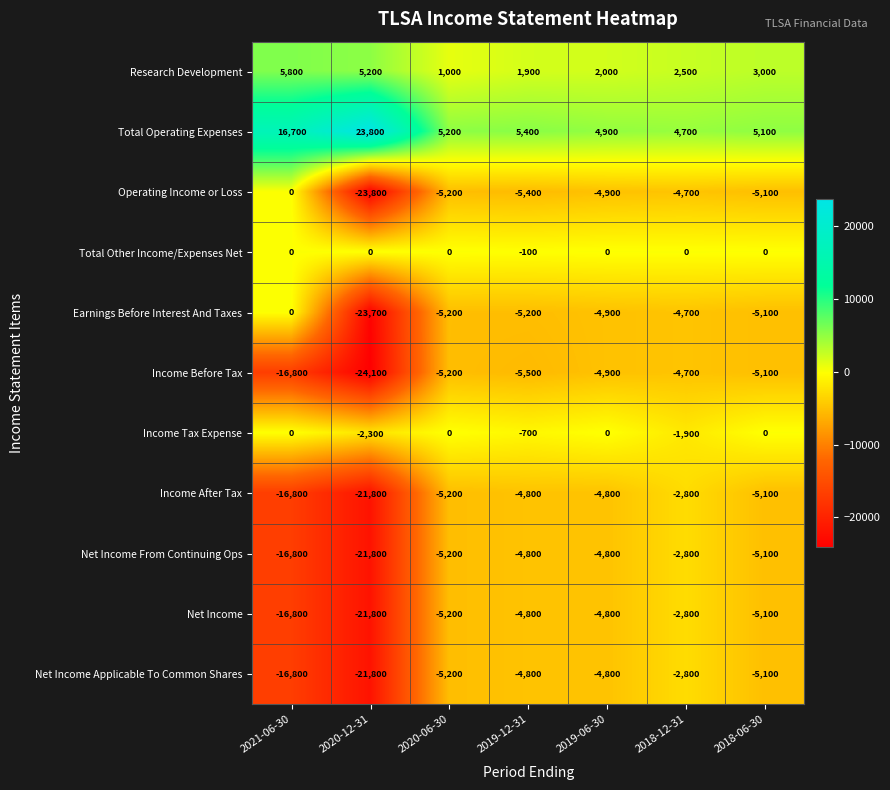

What is the difference between the maximum and minimum values in the Total Other Income/Expenses Net series?

100